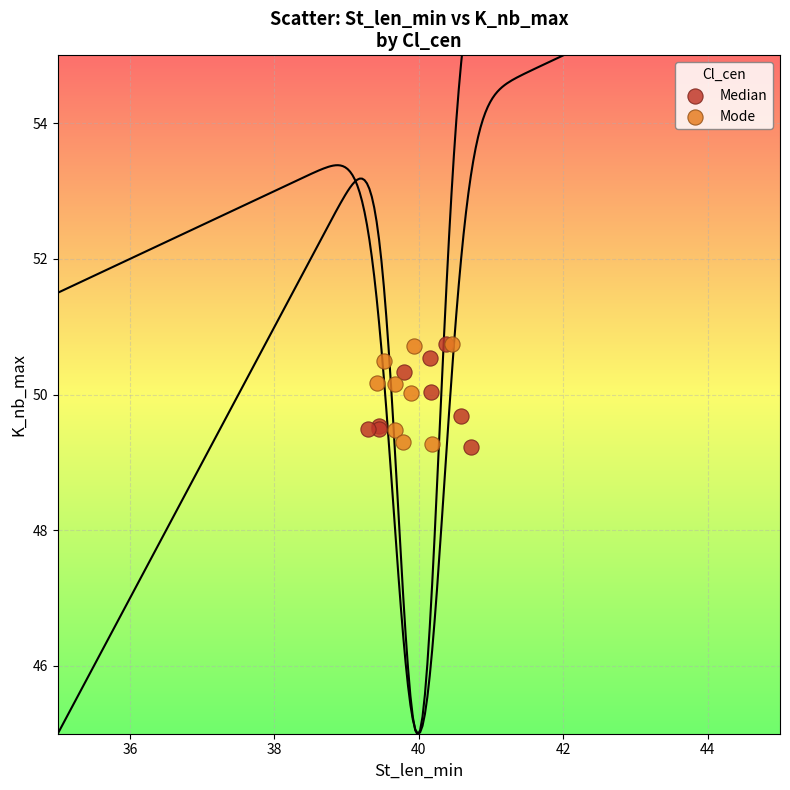

What are all the series names shown in the legend?

Median, Mode